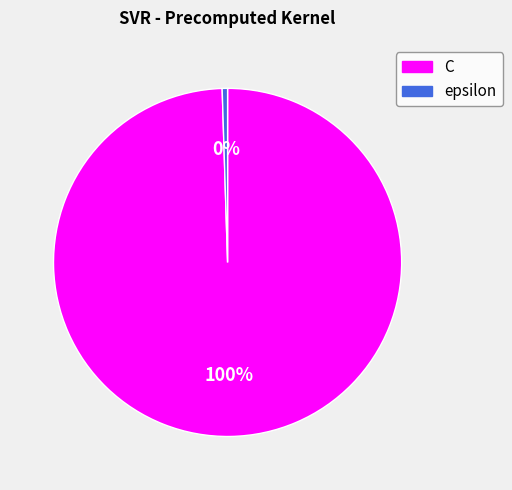

Which slice represents more than half of the pie?

C